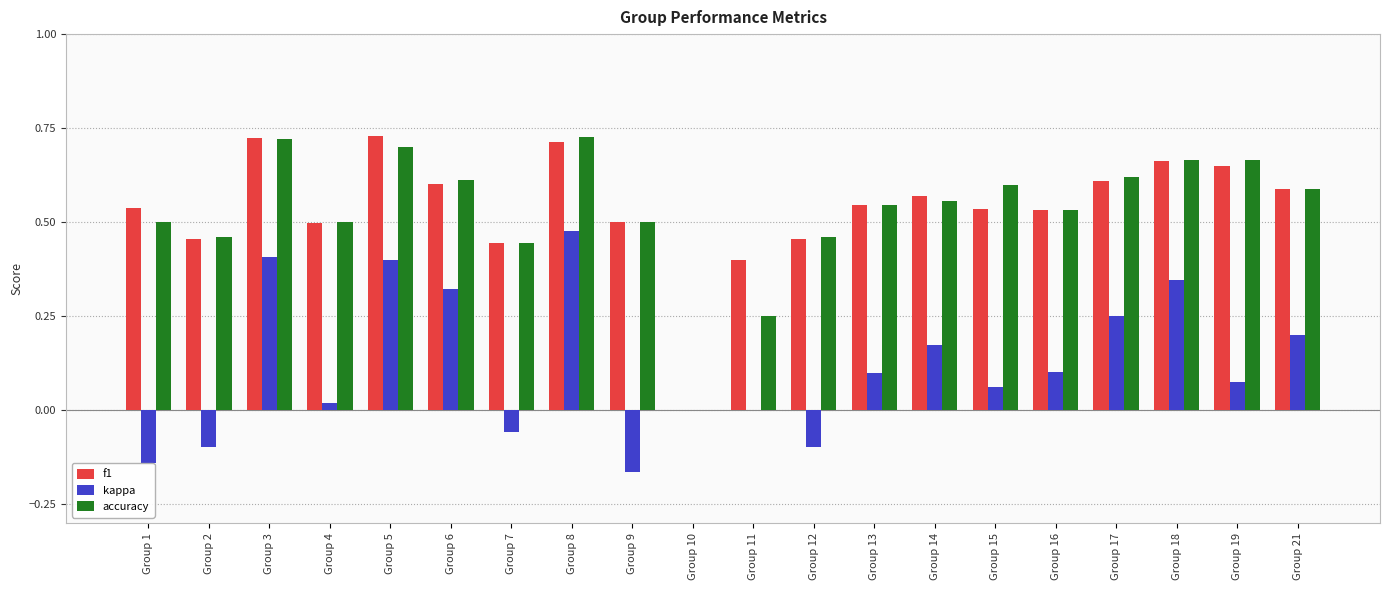

Are the bars horizontal?

No